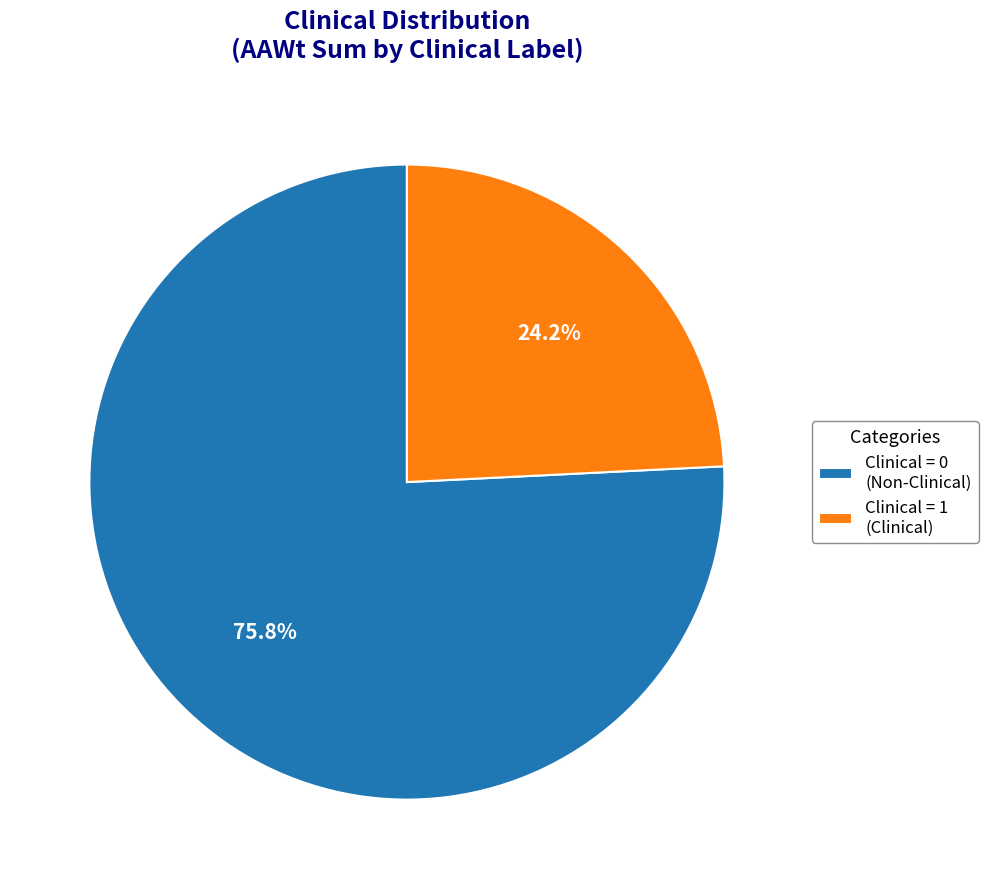

What is the ratio of the value at Clinical = 0 (Non-Clinical) to the value at Clinical = 1 (Clinical)?

3.1